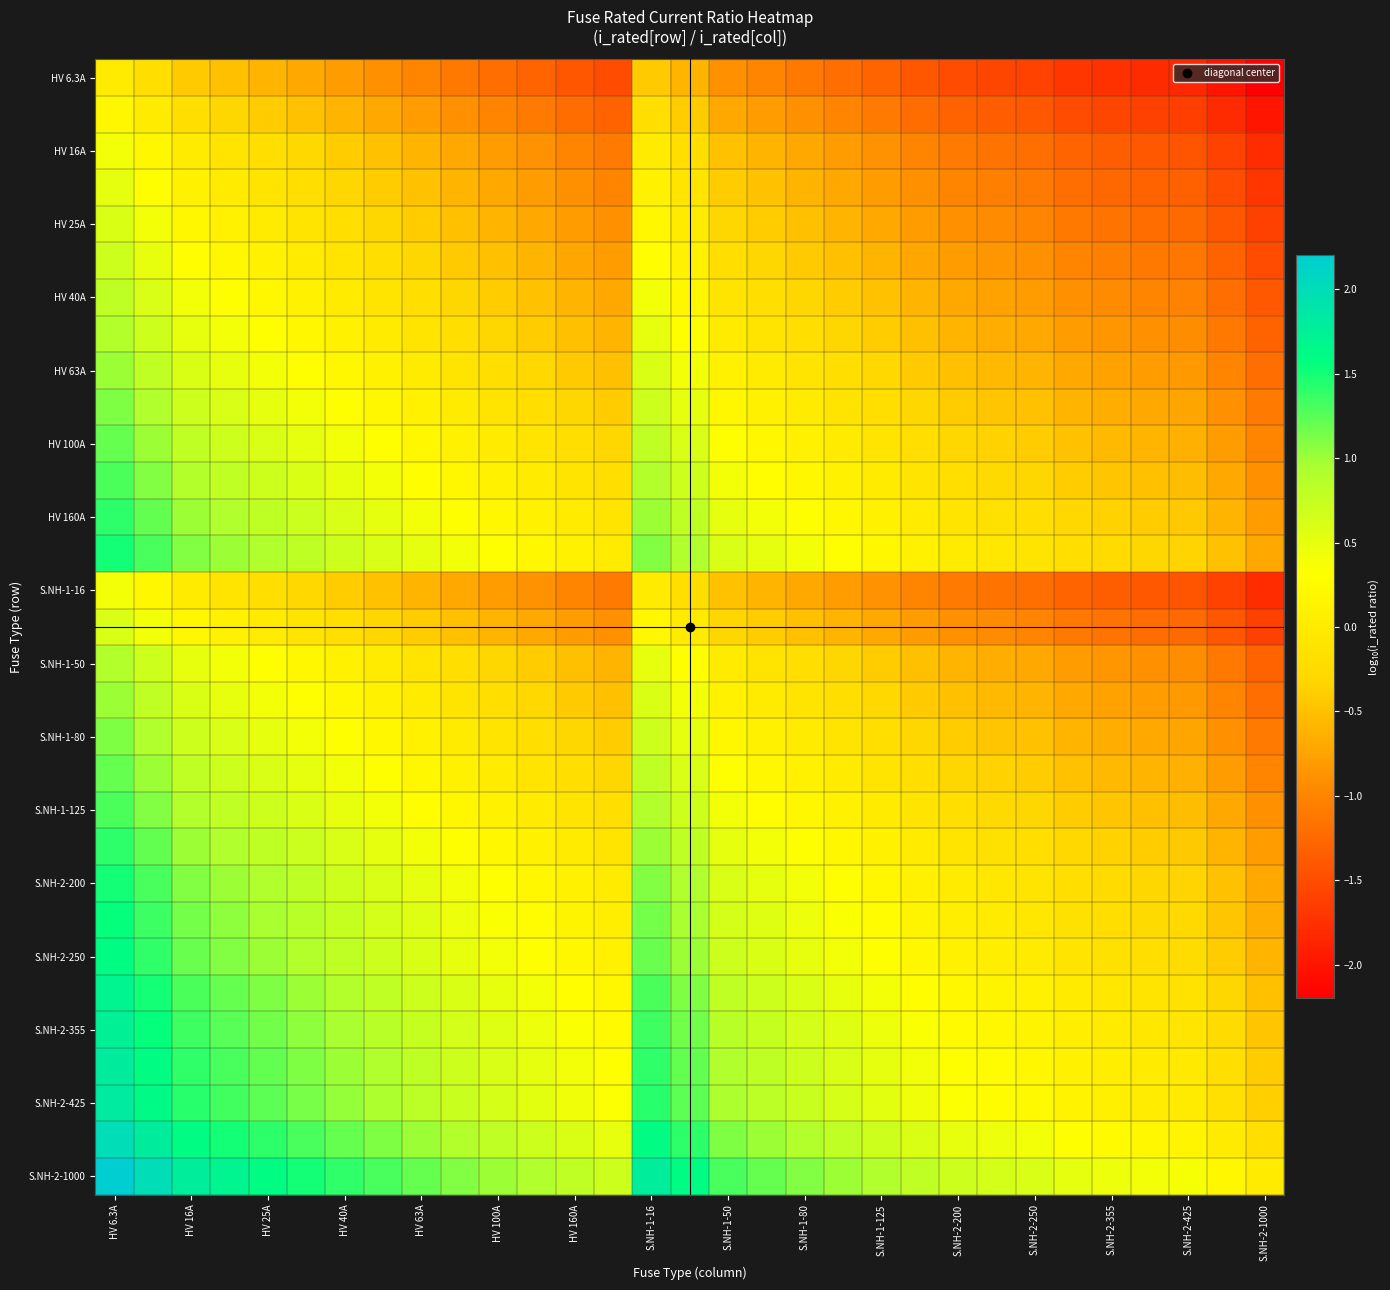

What is the greatest value displayed?

2.2